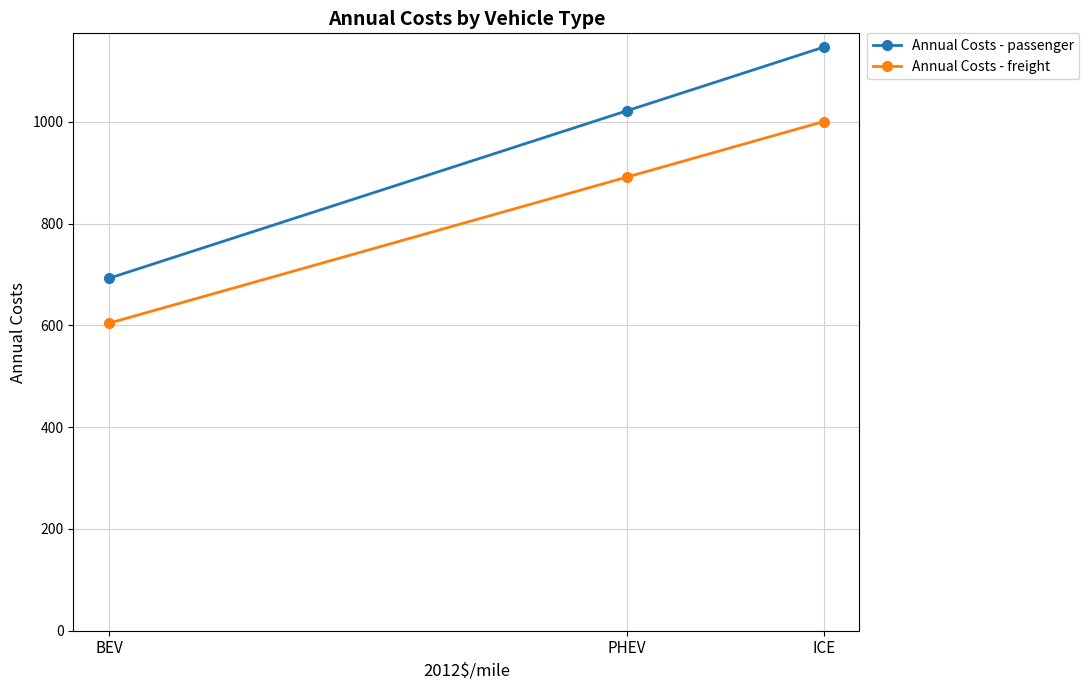

The Annual Costs - passenger series shows 387.2 at BEV. True or false?

False